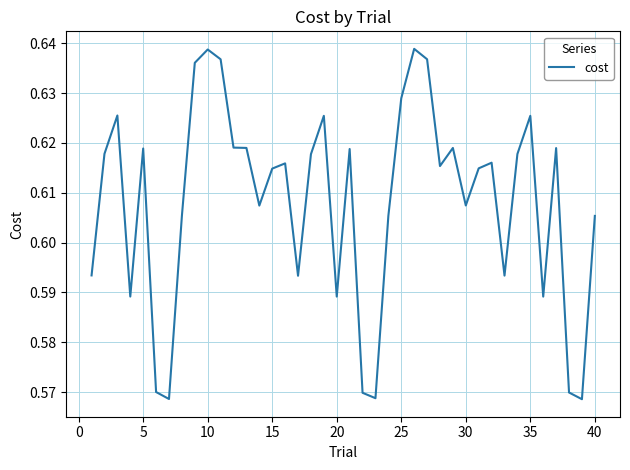

How many points are lower than both their immediate neighbors (excluding endpoints)?

11